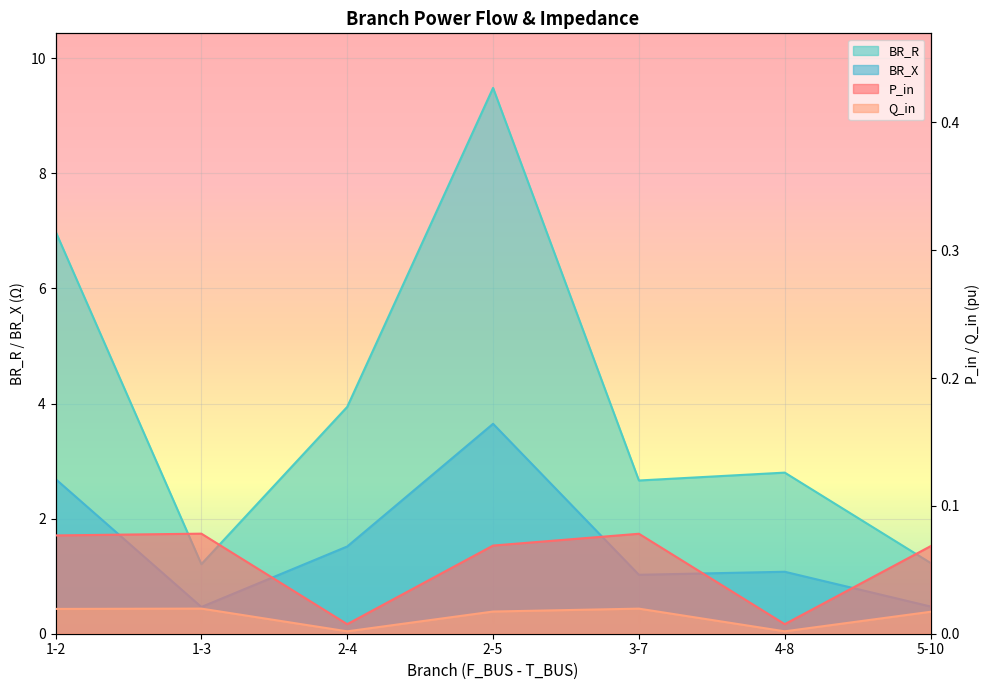

What is the value of the P_in point at the 4th from the left?

0.1